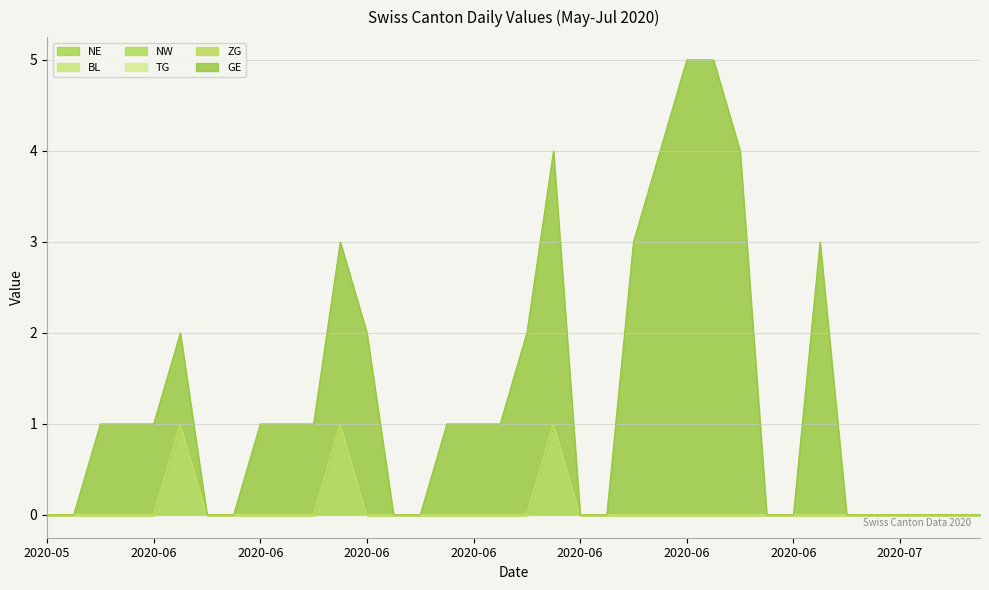

How many lines are shown in the chart?

6